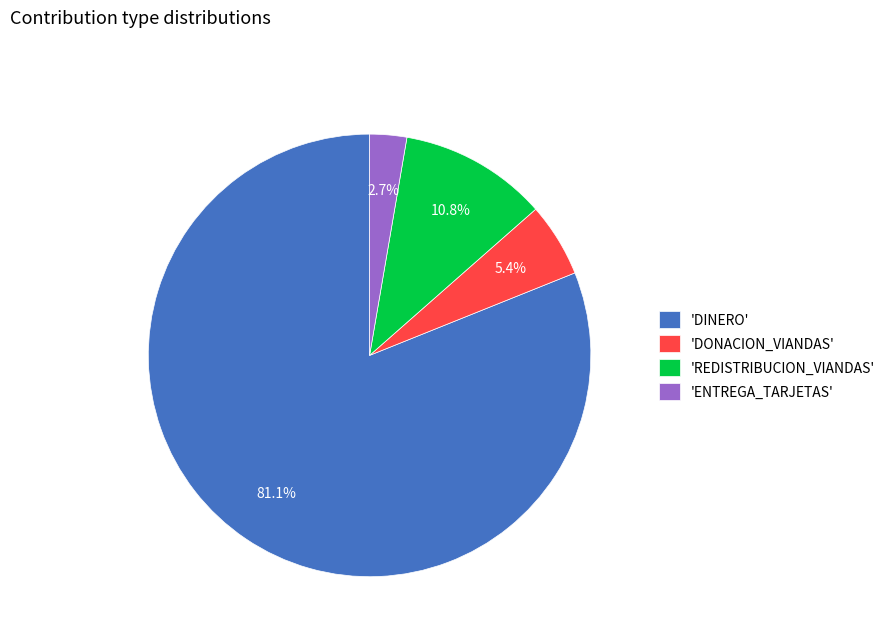

Between 'DONACION_VIANDAS' and 'ENTREGA_TARJETAS', which is larger?

'DONACION_VIANDAS'